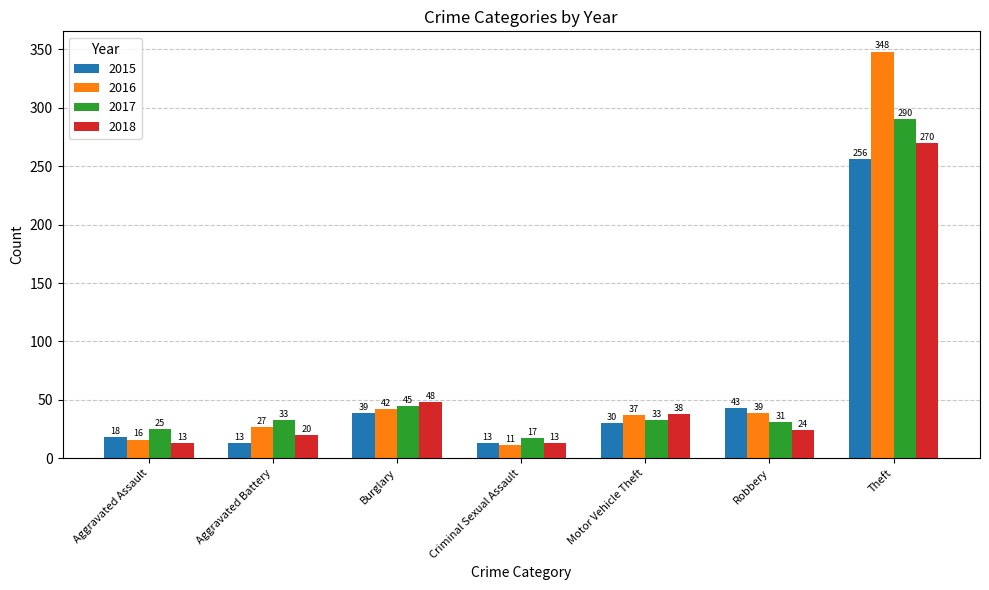

The value of 2017 at Motor Vehicle Theft is 33. True or false?

True